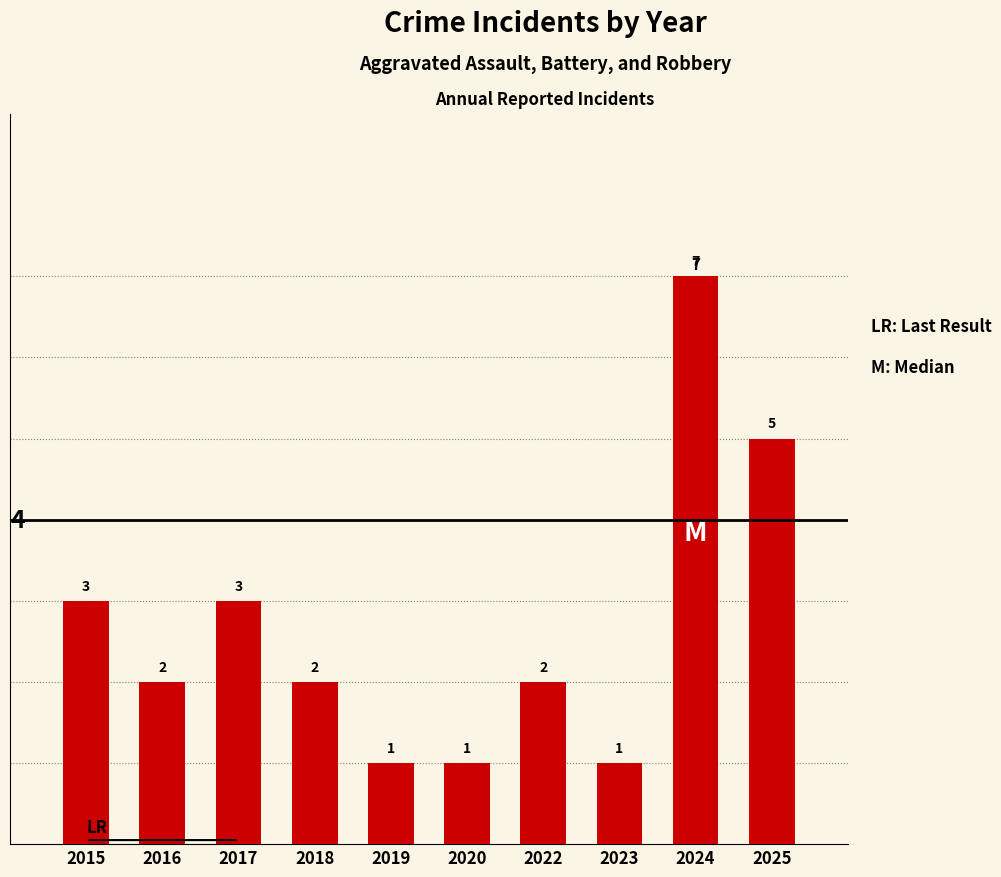

Is it true that the value at 2018 is 3?

False